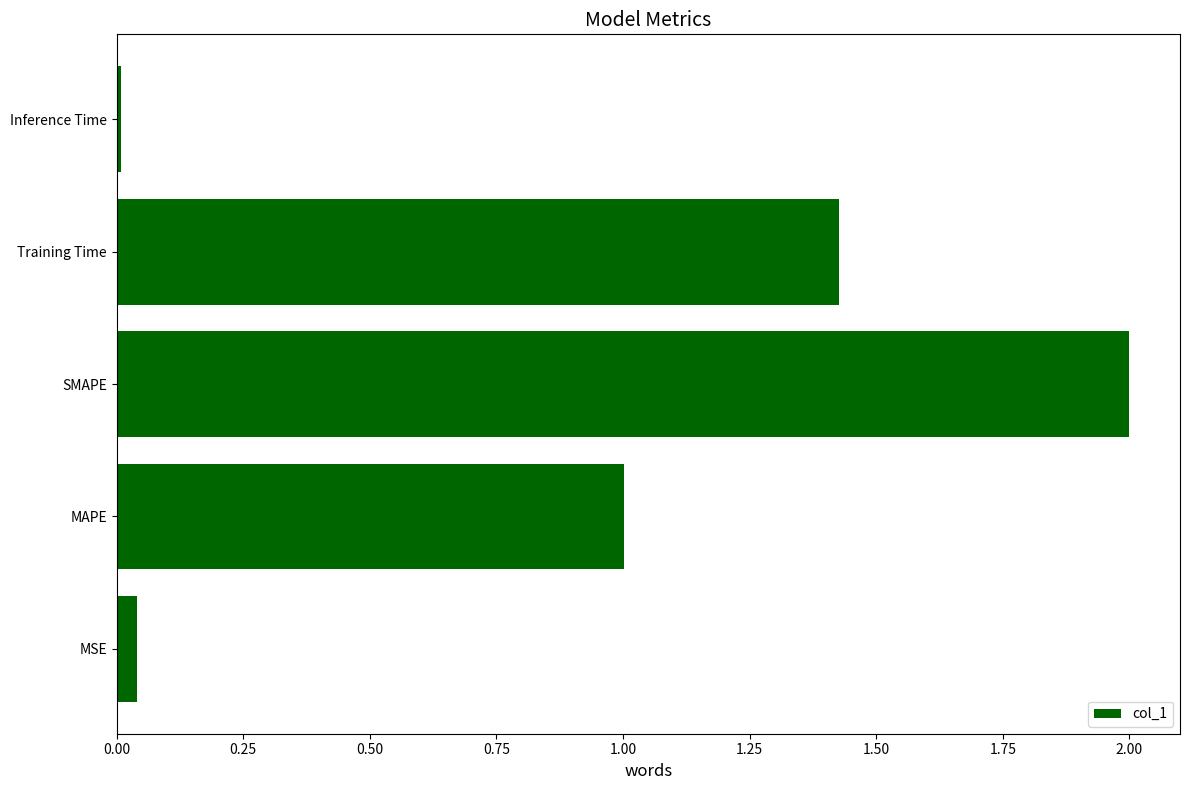

Rank the categories by value from highest to lowest.

SMAPE, Training Time, MAPE, MSE, Inference Time